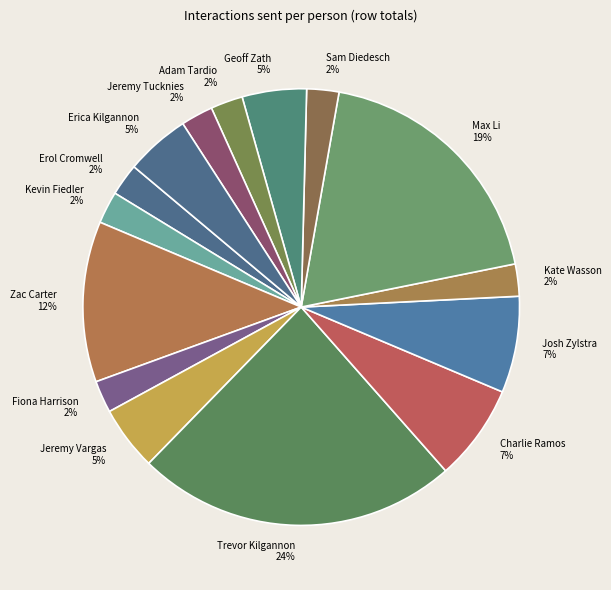

Does any single category account for the majority?

No